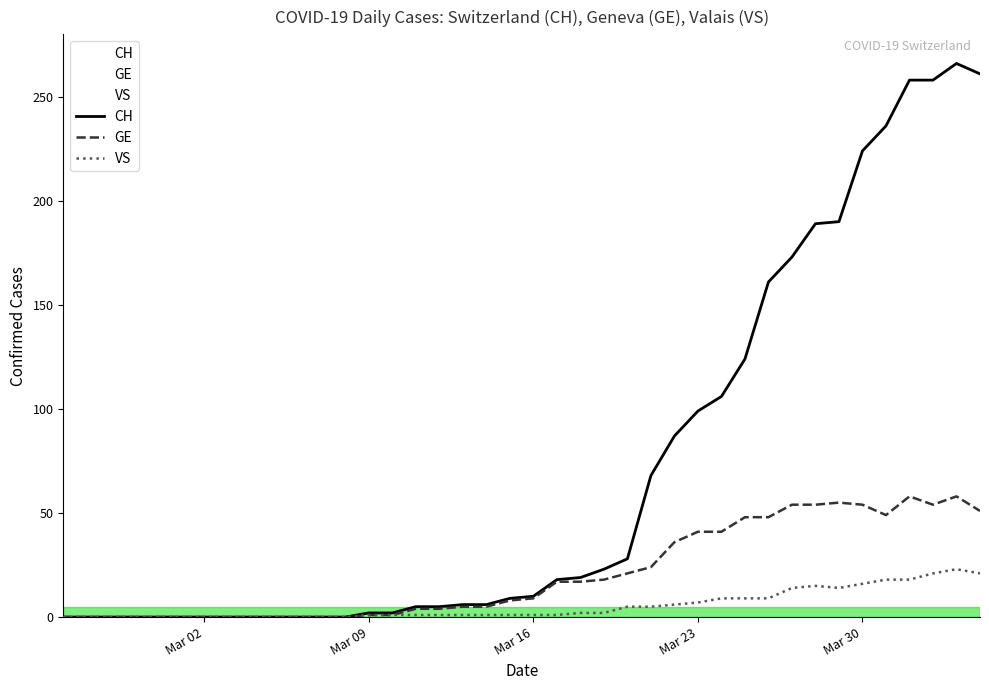

Which series has the largest total across all categories?

CH